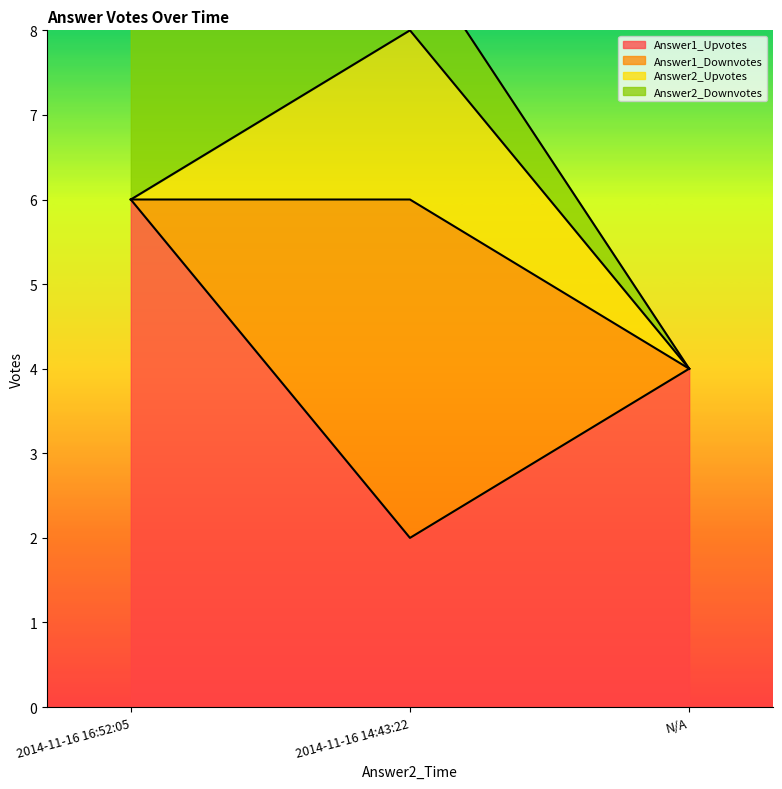

List the labels in order of Answer2_Downvotes value, smallest first.

N/A, 2014-11-16 14:43:22, 2014-11-16 16:52:05